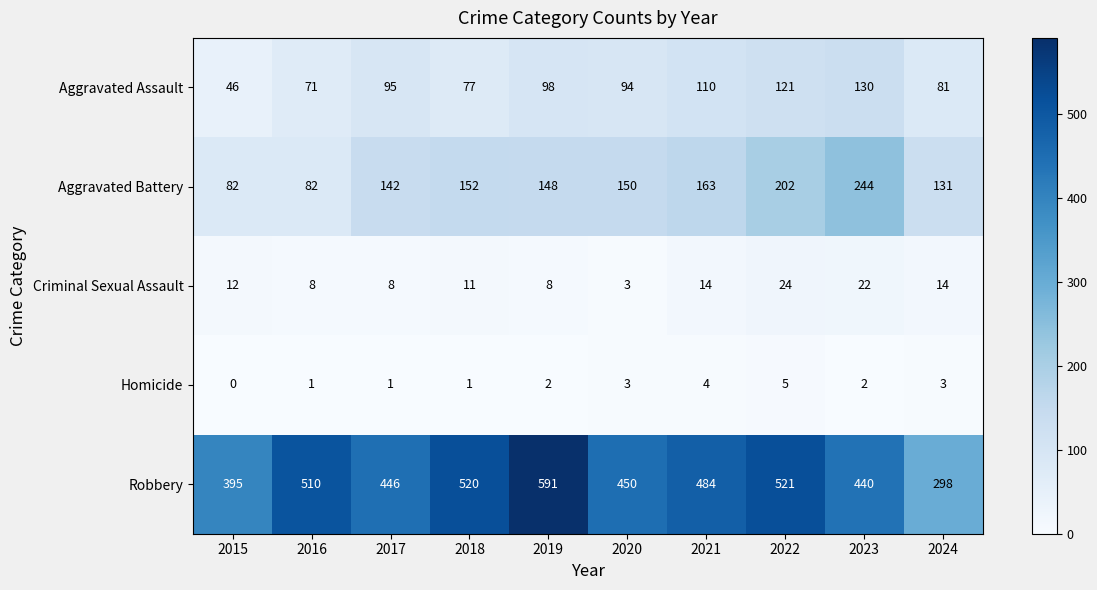

What is the sum of all Aggravated Battery values?

1496